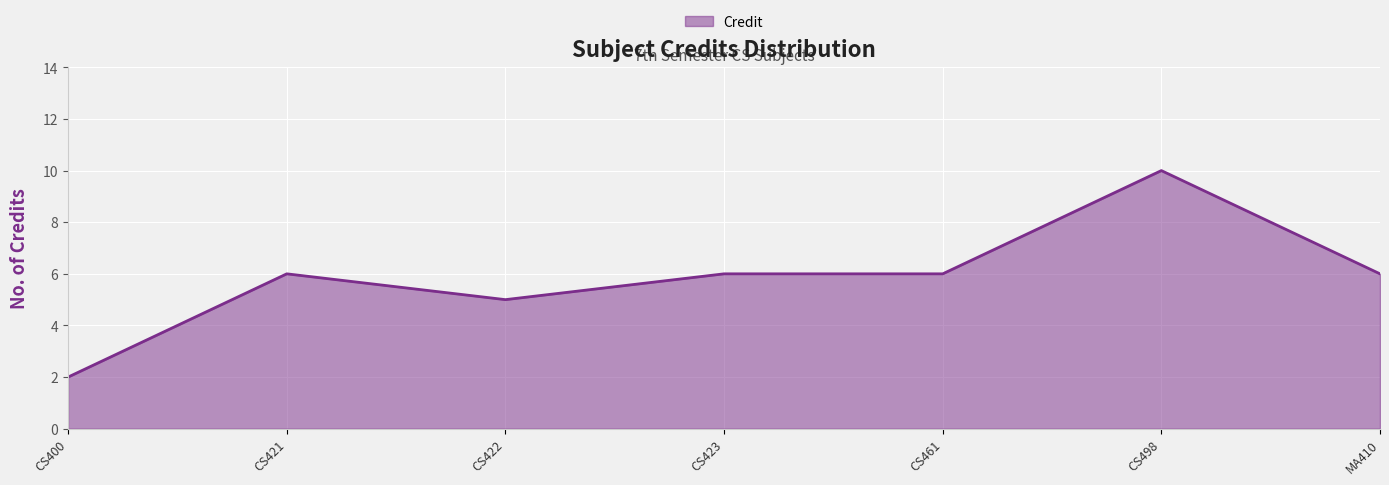

What is the difference between the second highest and second lowest values?

1